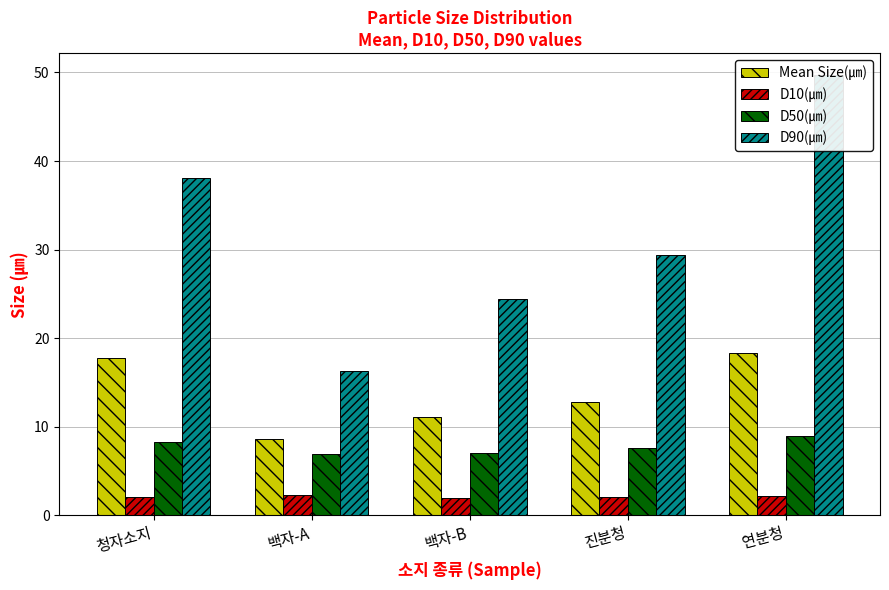

How many values in the D90(㎛) series are below 29?

2